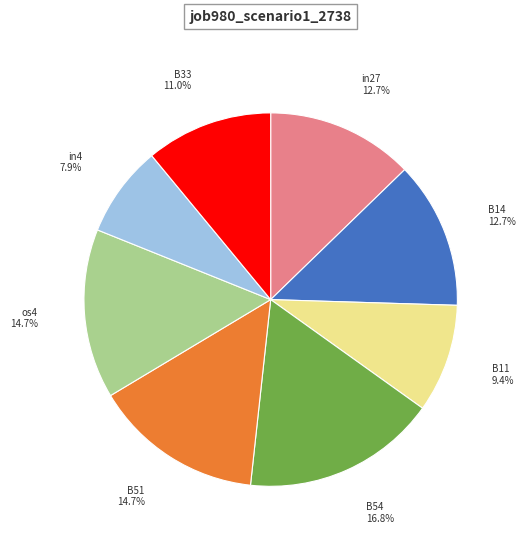

To the nearest percent, what is the difference between the B33 and os4 slice percentages?

4%